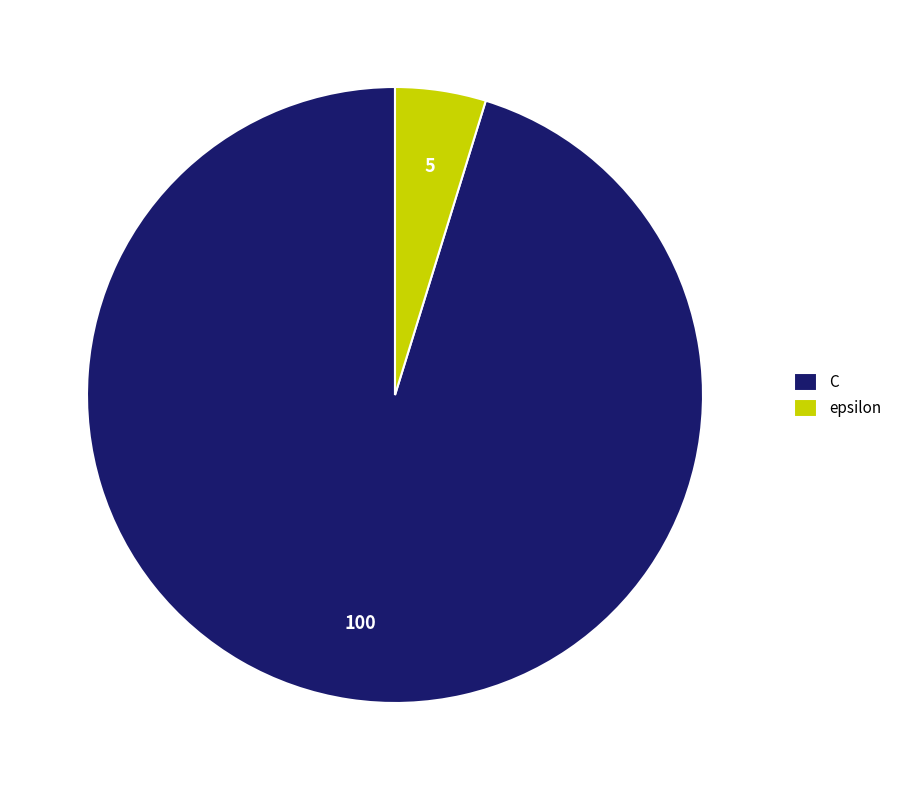

What is the ratio of the value at C to the value at epsilon?

20.0